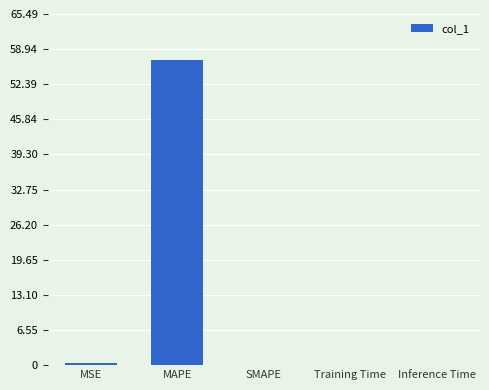

At which category does the chart reach its peak across all series?

MAPE